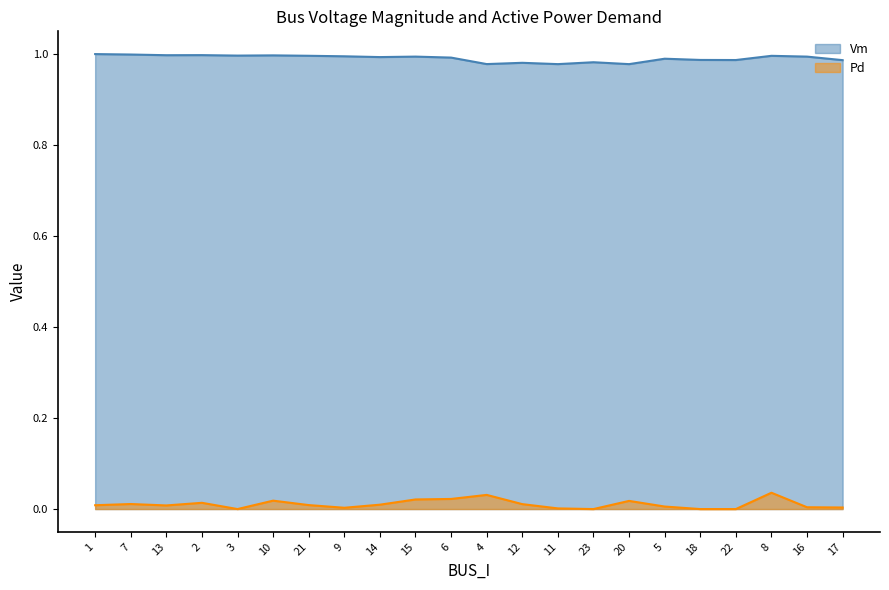

True or false: Vm and Pd cross at least once.

False